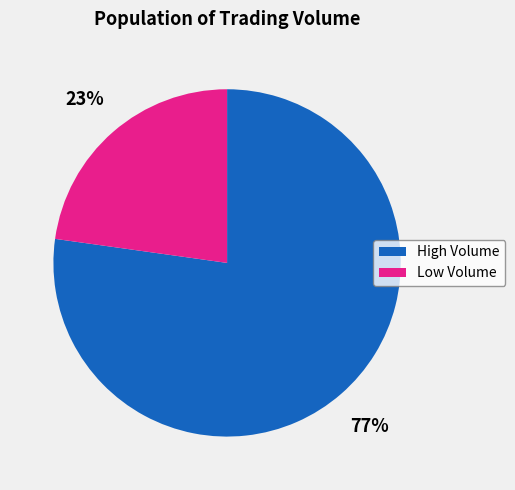

Is there a majority slice in this chart?

Yes